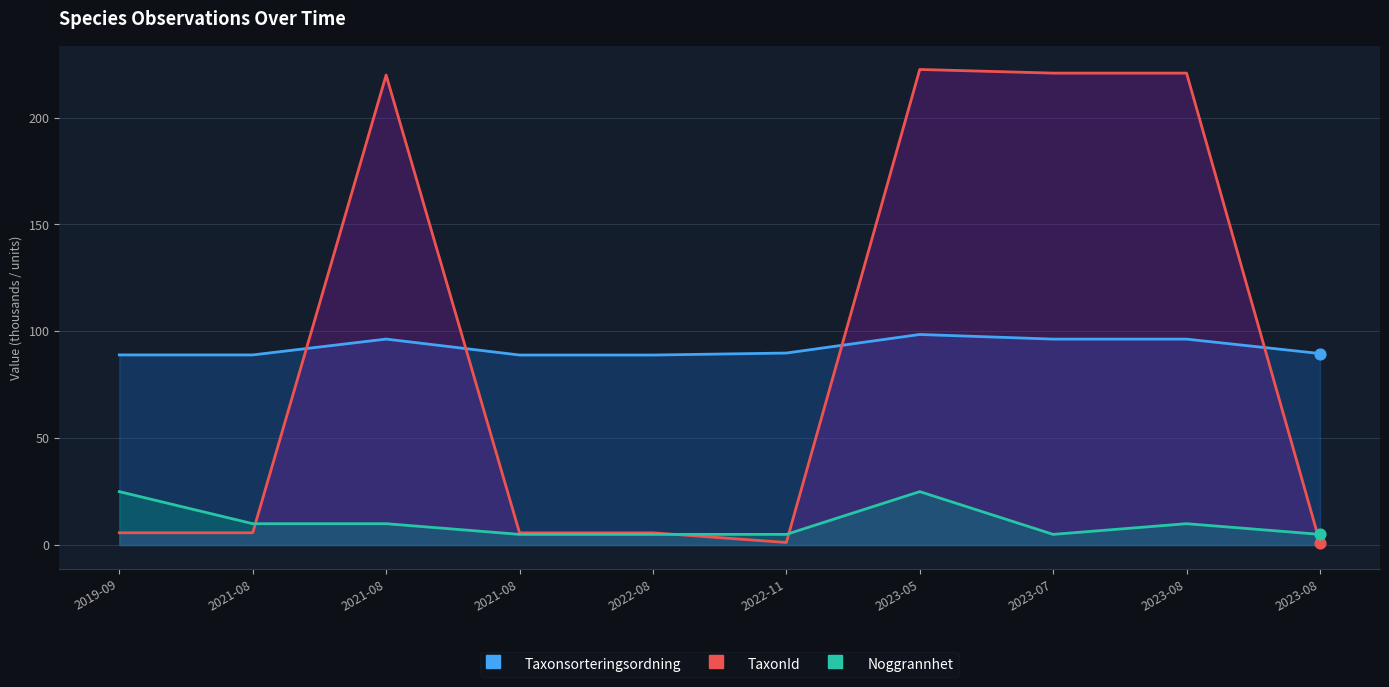

What are all the series names shown in the legend?

Taxonsorteringsordning, TaxonId, Noggrannhet